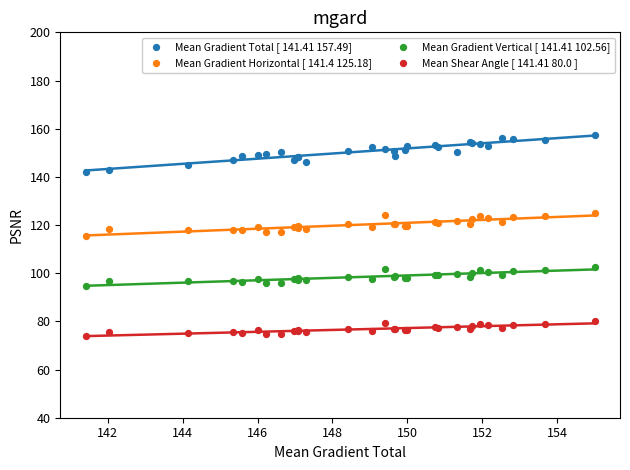

Which series has the largest Y range (max minus min)?

Mean Gradient Total [ 141.41 157.49]